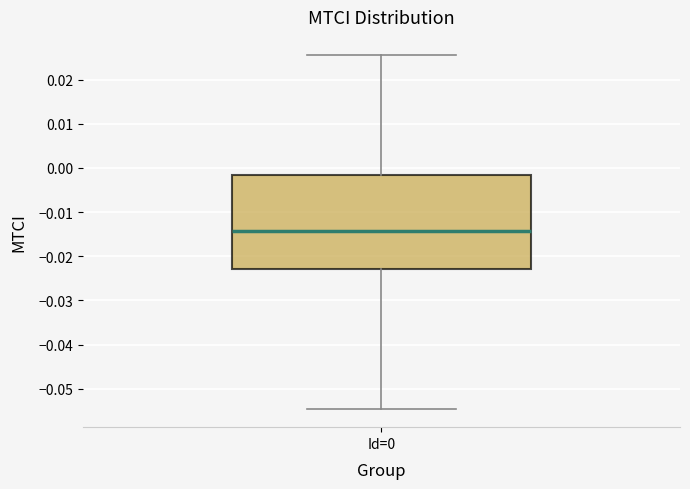

Transcribe this box plot: give where the median line is, the range the box spans, and where the two whiskers end, as read against the y-axis. The values are not printed on the chart, so give them approximately, as read against the axis.

median -0.014, box -0.023 to -0.002, whiskers -0.055 to 0.026